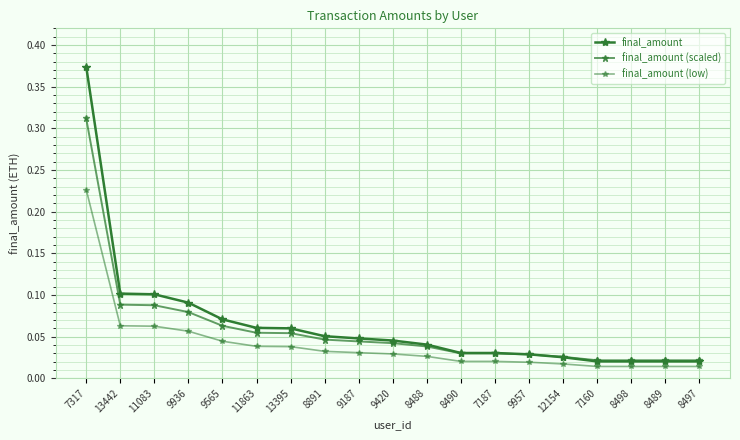

Does the chart display data point markers on the line(s)?

Yes